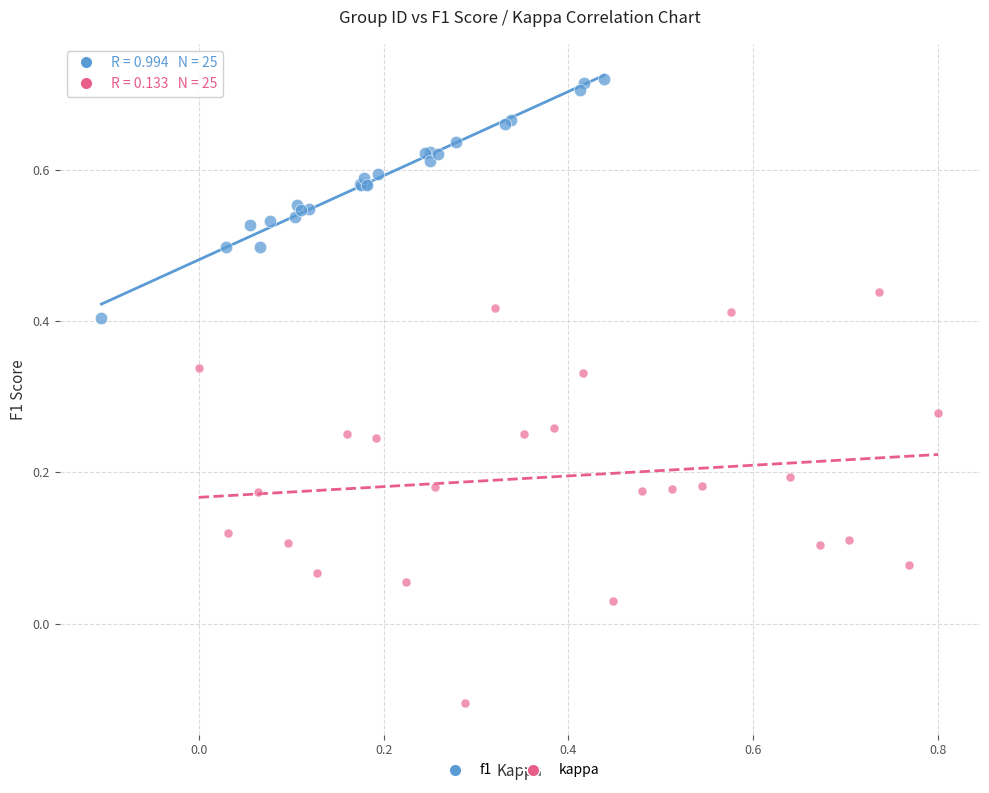

Which series contains the lowest Y value?

kappa